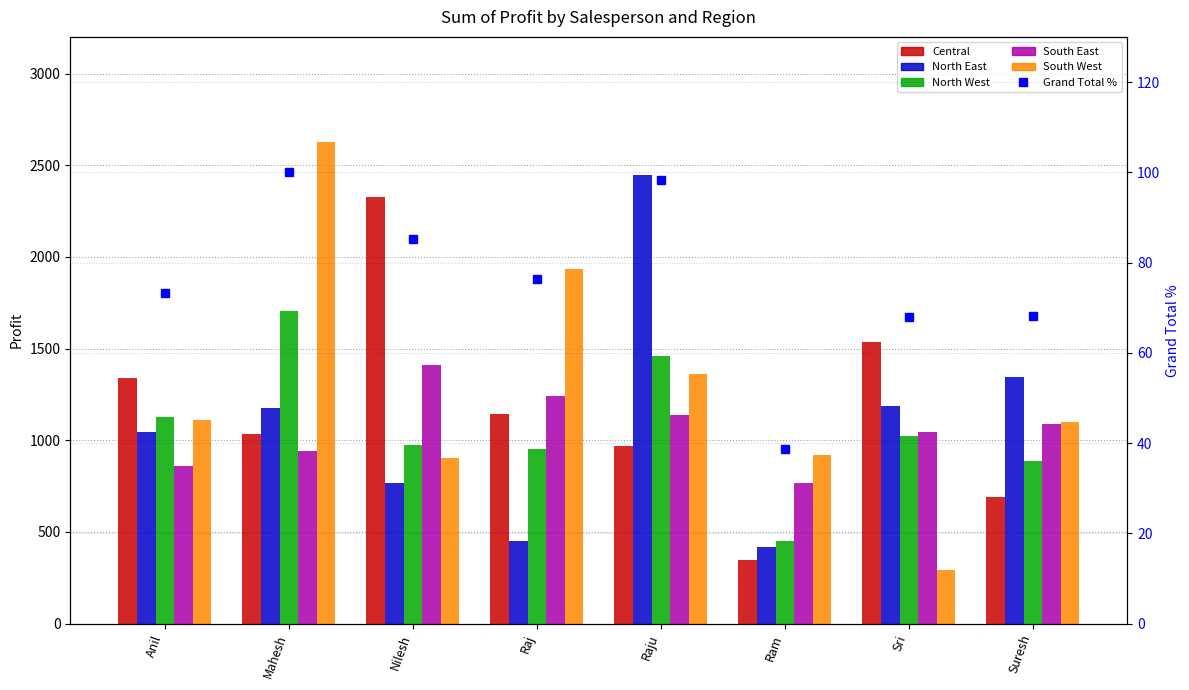

Reading right to left, transcribe all the data shown in this chart.

Central: 691.2	1534.8	344.7	968.6	1142.5	2324.8	1036.3	1338.5
North East: 1343.3	1188.0	416.8	2446.4	449.3	768.0	1176.6	1046.5
North West: 889.6	1025.4	448.9	1457.3	951.5	975.6	1705.3	1125.8
South East: 1087.2	1047.5	767.4	1136.0	1242.1	1409.7	943.3	861.1
South West: 1099.3	293.5	918.7	1360.9	1934.5	902.5	2629.1	1108.4
Grand Total %: 68.2	67.9	38.7	98.4	76.4	85.2	100.0	73.2